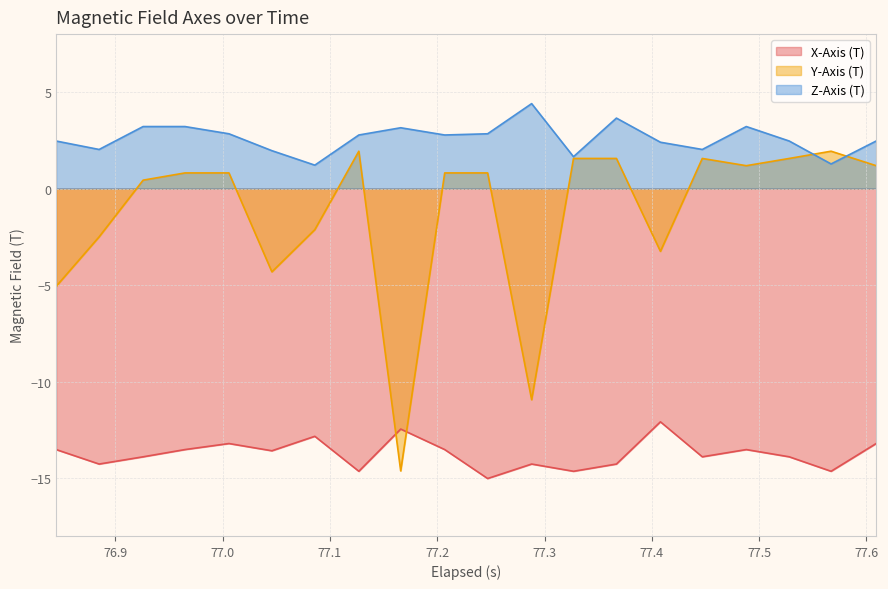

True or false: X-Axis (T) and Z-Axis (T) intersect in this chart.

False